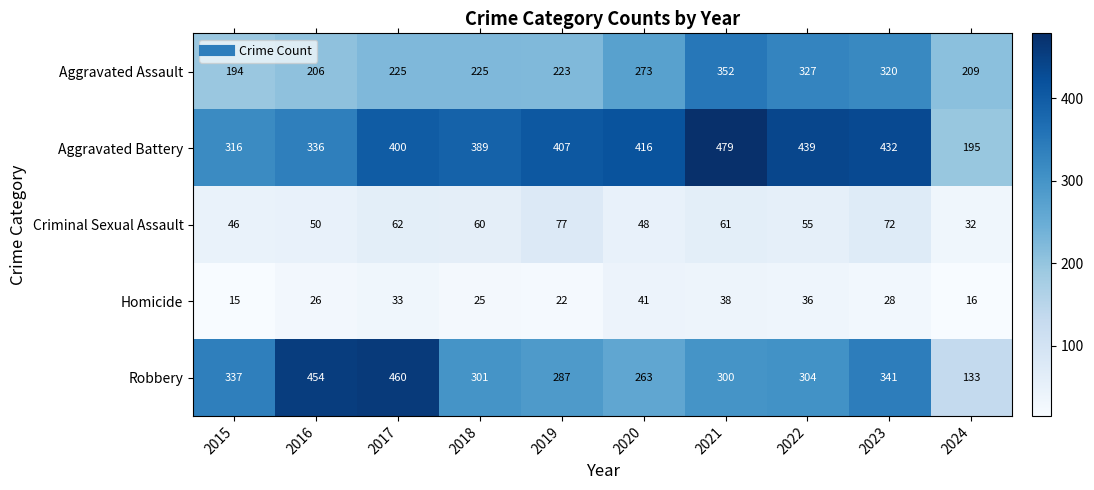

Which series has the widest spread of values?

Robbery